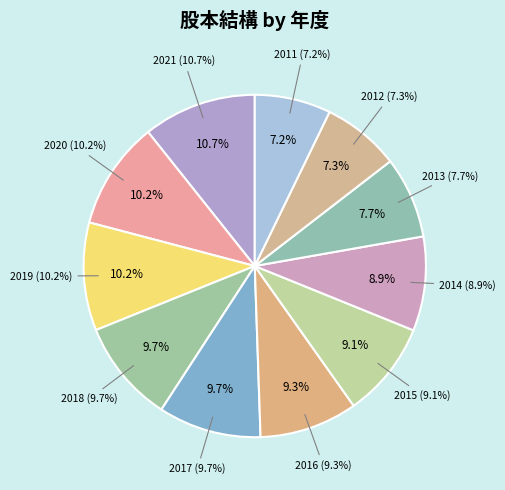

Count the number of slices in the pie.

11